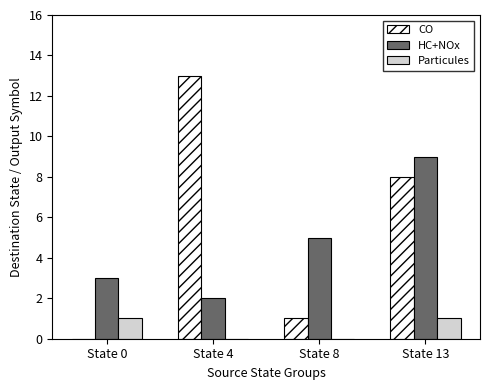

Reading left to right, what are all the values shown in this chart?

CO: State 0=0	State 4=13	State 8=1	State 13=8
HC+NOx: State 0=3	State 4=2	State 8=5	State 13=9
Particules: State 0=1	State 4=0	State 8=0	State 13=1